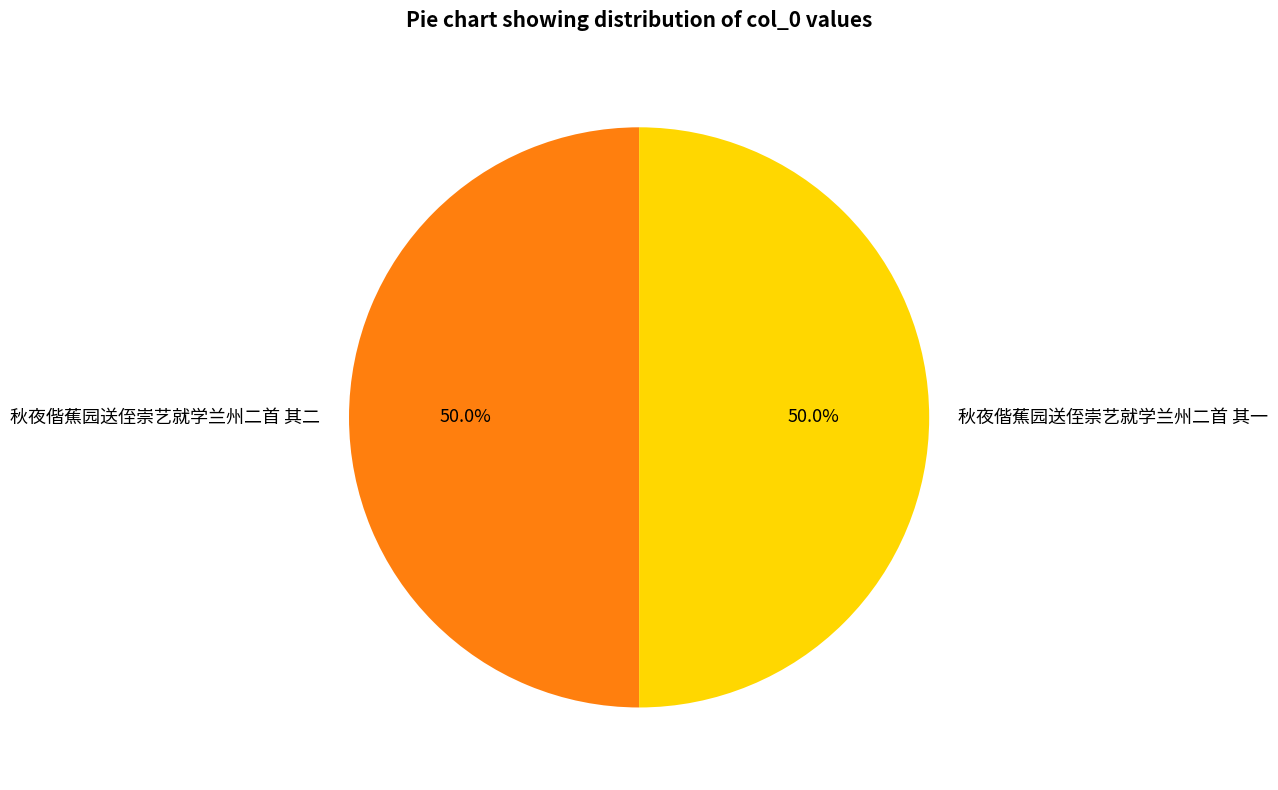

What percentage is the 秋夜偕蕉园送侄崇艺就学兰州二首 其一 slice, to the nearest percent?

50%